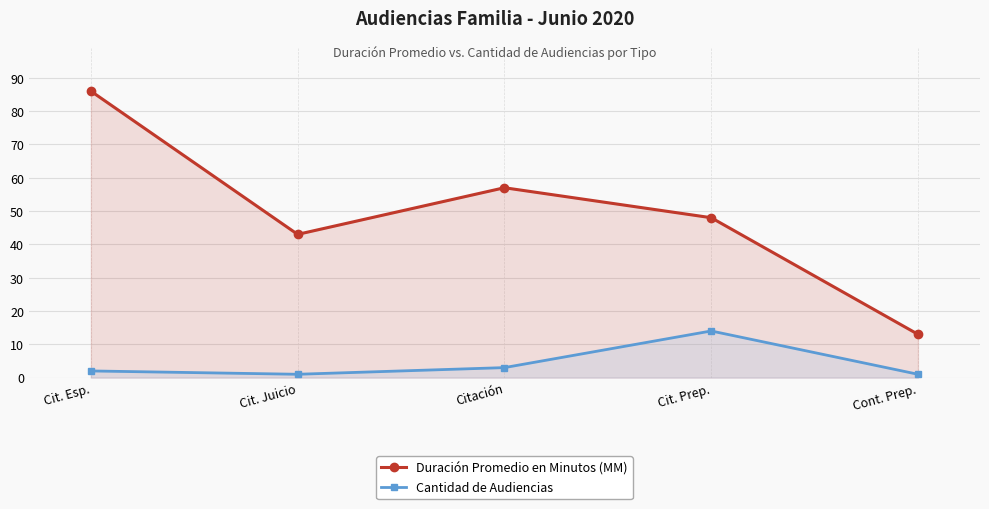

What is the value of the Cantidad de Audiencias point at the 5th from the left?

1